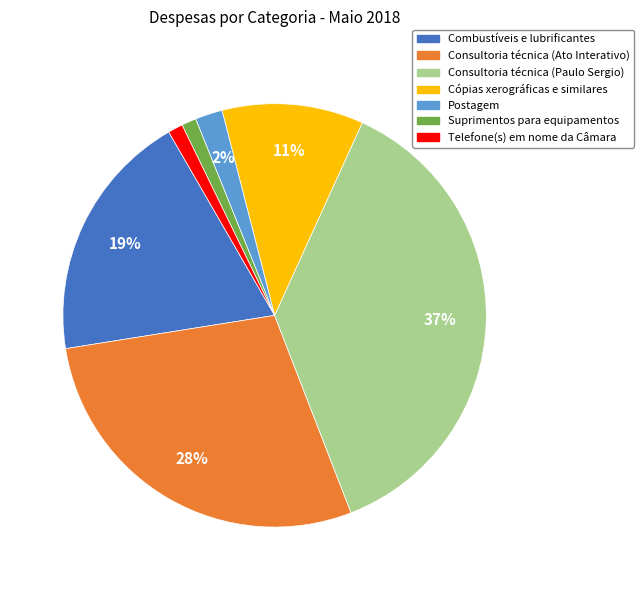

Is the sum of Combustíveis e lubrificantes and Suprimentos para equipamentos greater than half?

No